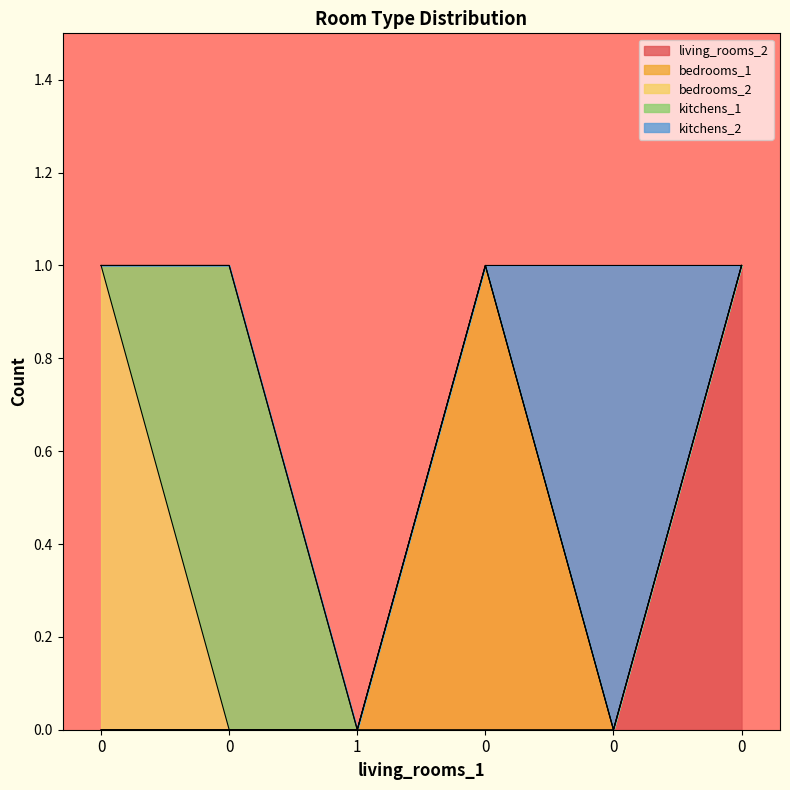

What is the sum of all bedrooms_1 values?

1